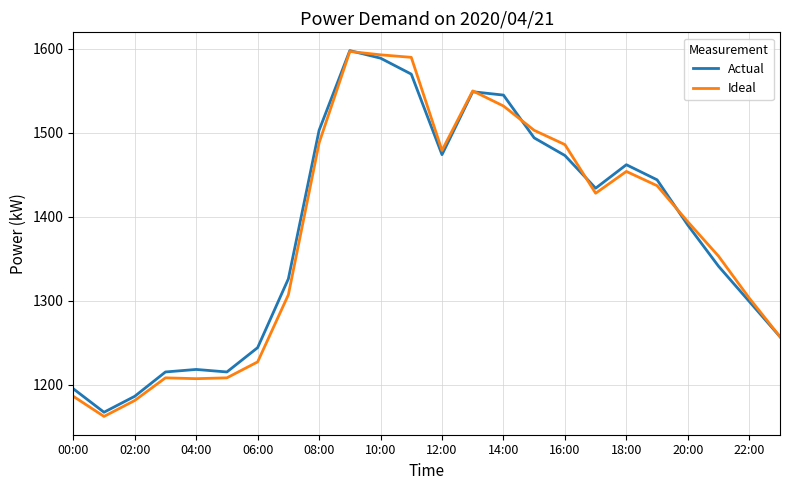

Does the chart have visible grid lines?

Yes